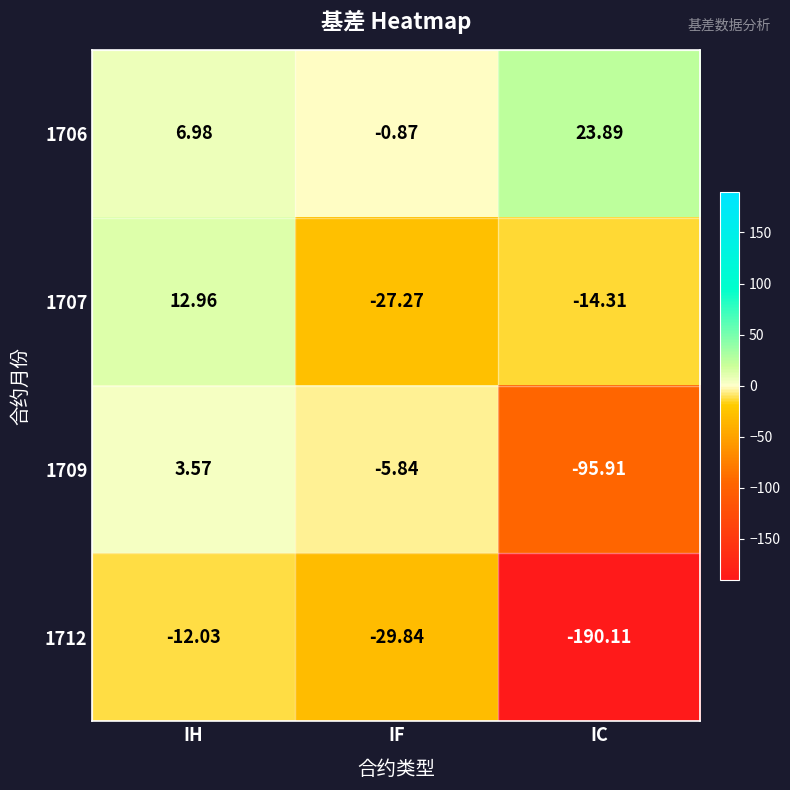

How many data points in 1706 are above 6?

2